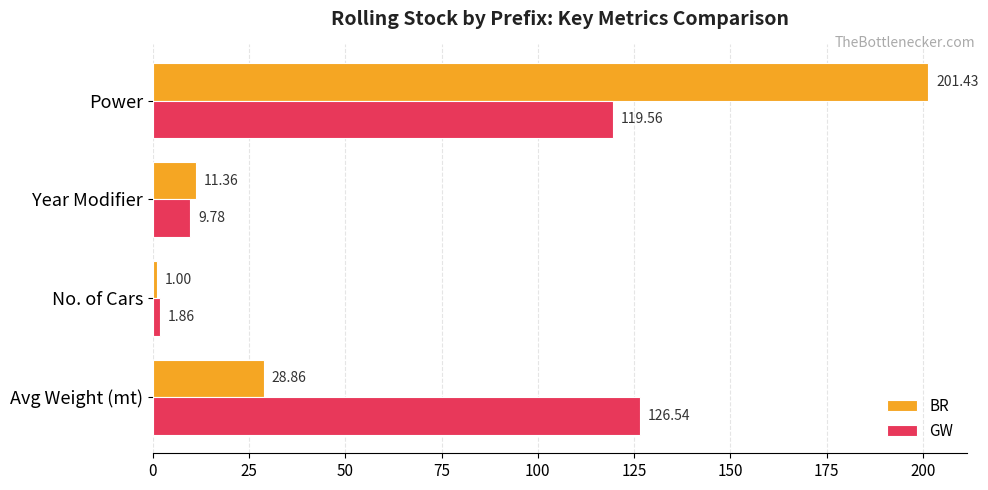

What is the average value of the BR series?

60.7